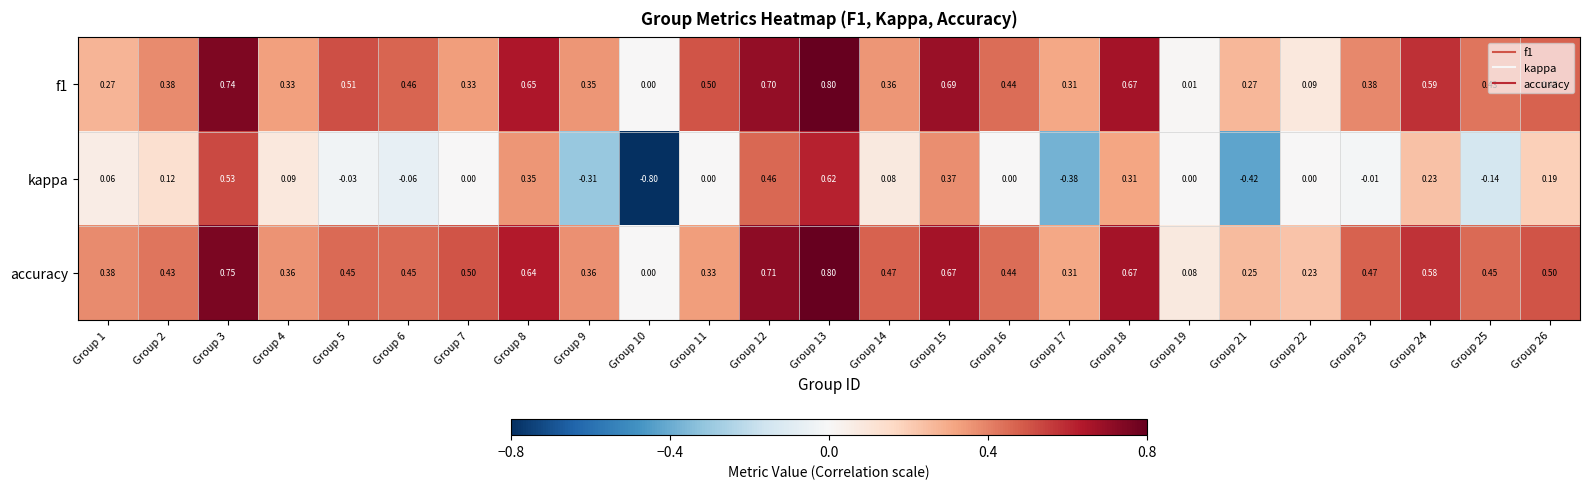

Between Group 11 and Group 18, which series saw the biggest shift?

accuracy